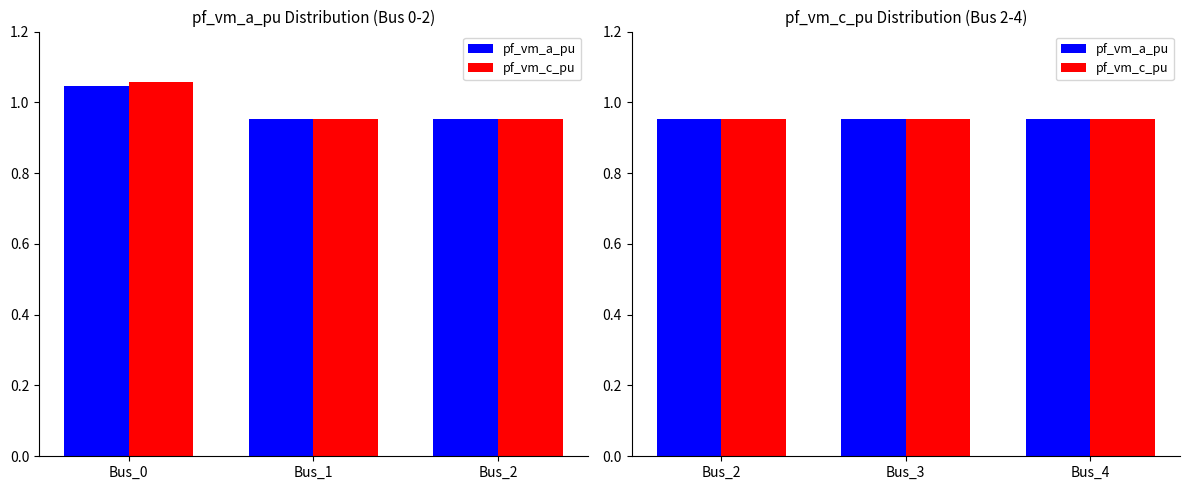

What is the sum of the pf_vm_c_pu values at Bus_3 and Bus_0?

2.0